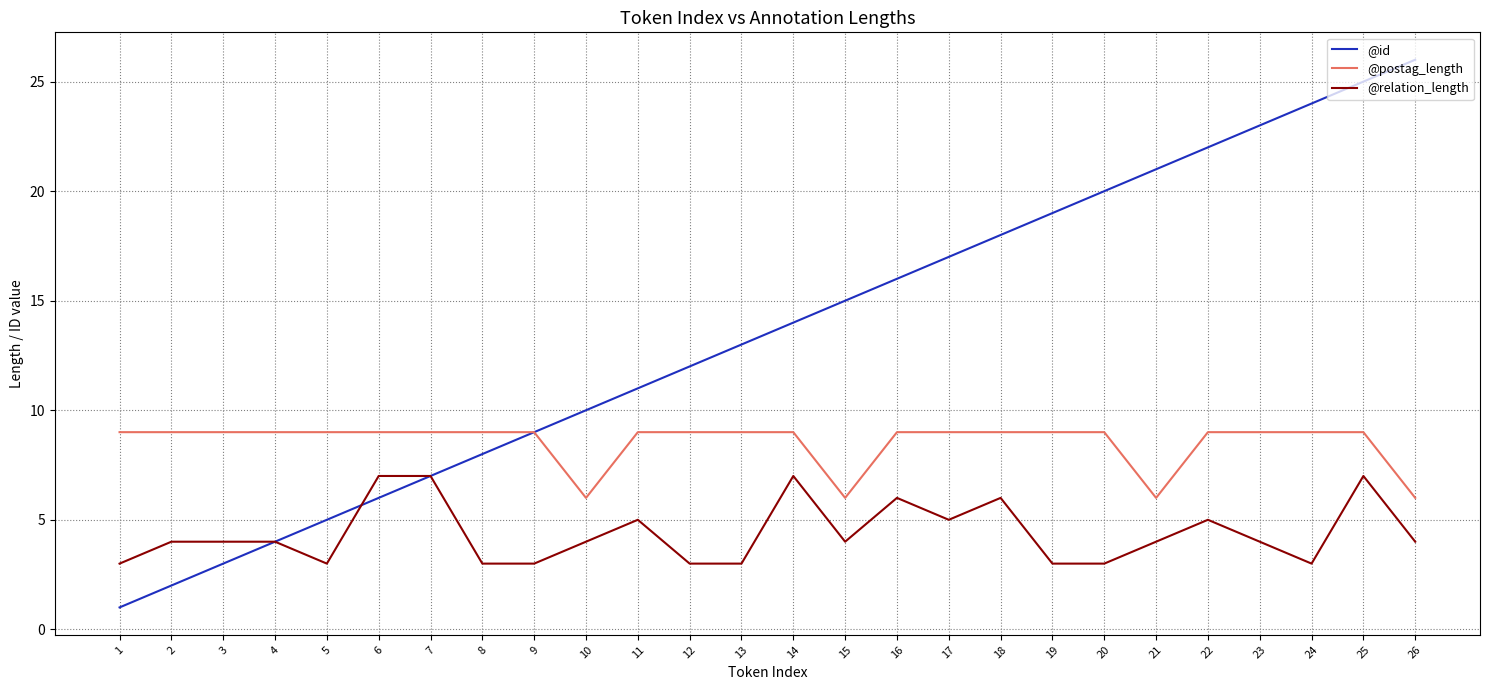

What are all the series names shown in the legend?

@id, @postag_length, @relation_length